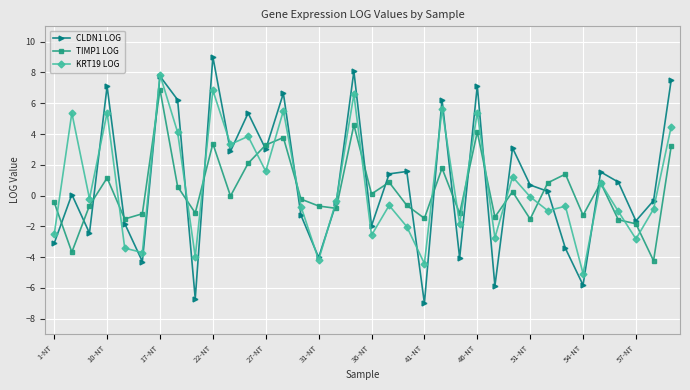

Which series has the widest spread of values?

CLDN1 LOG